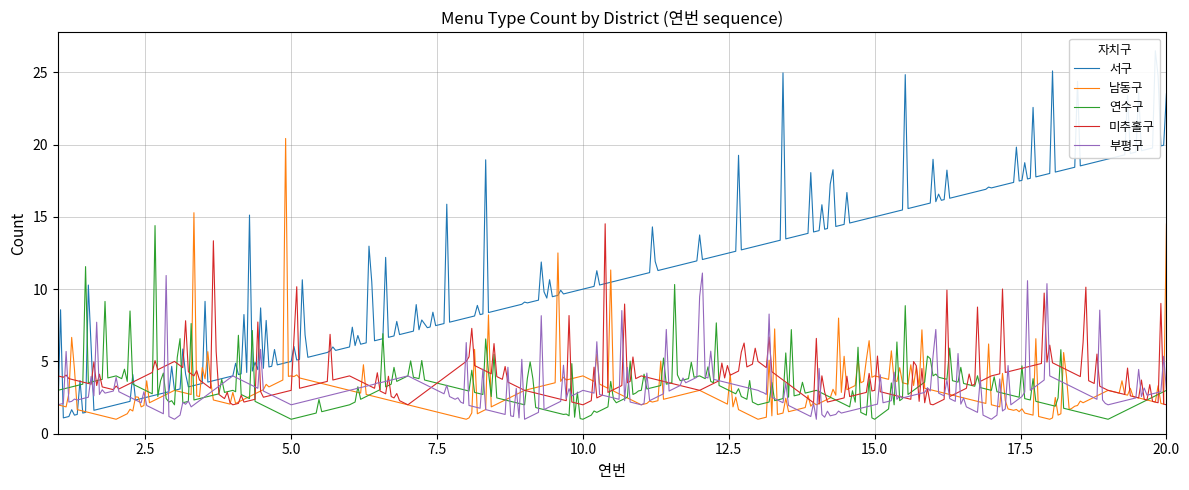

What is the value of the 부평구 point at the 6th from the left?

3